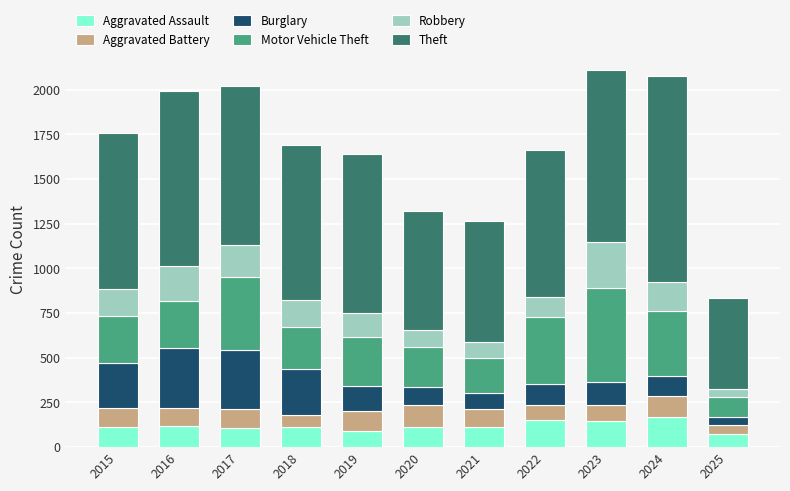

How many distinct data groups are displayed?

6